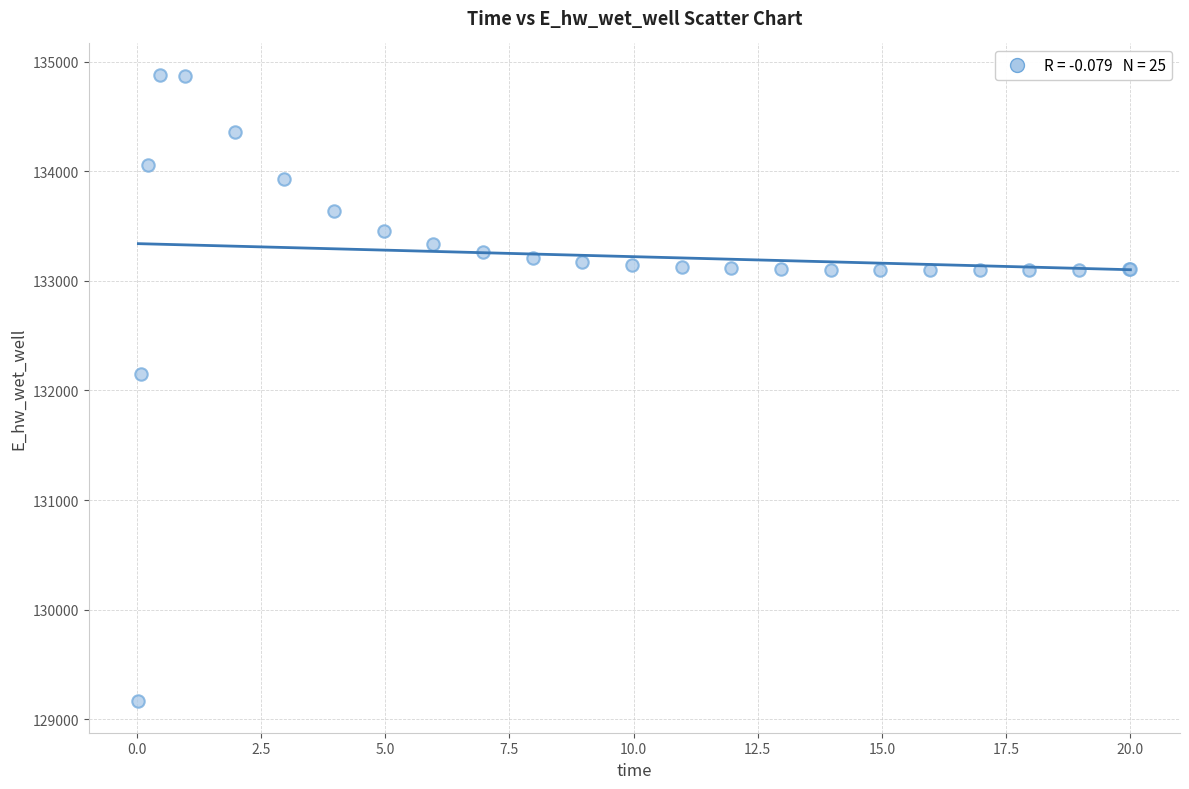

What Y value in the scatter plot is closest to 132021?

132146.7